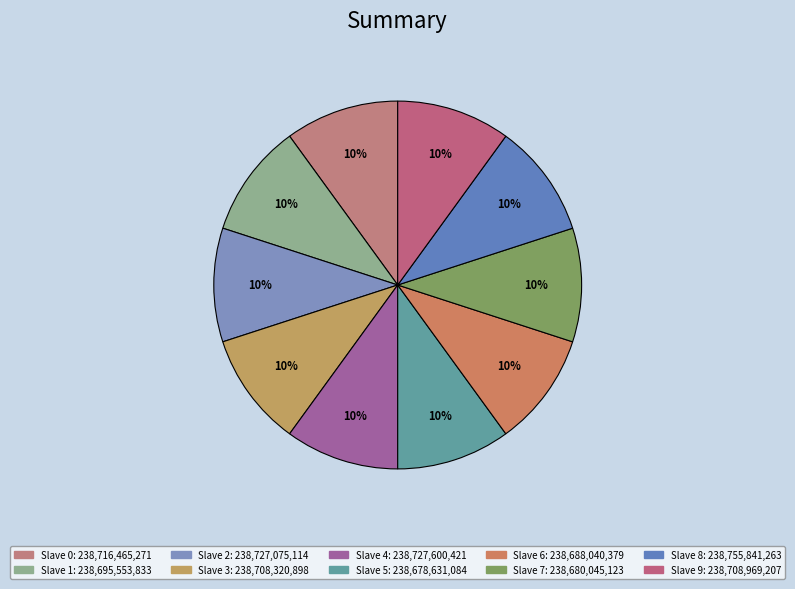

How many segments does this pie chart have?

10